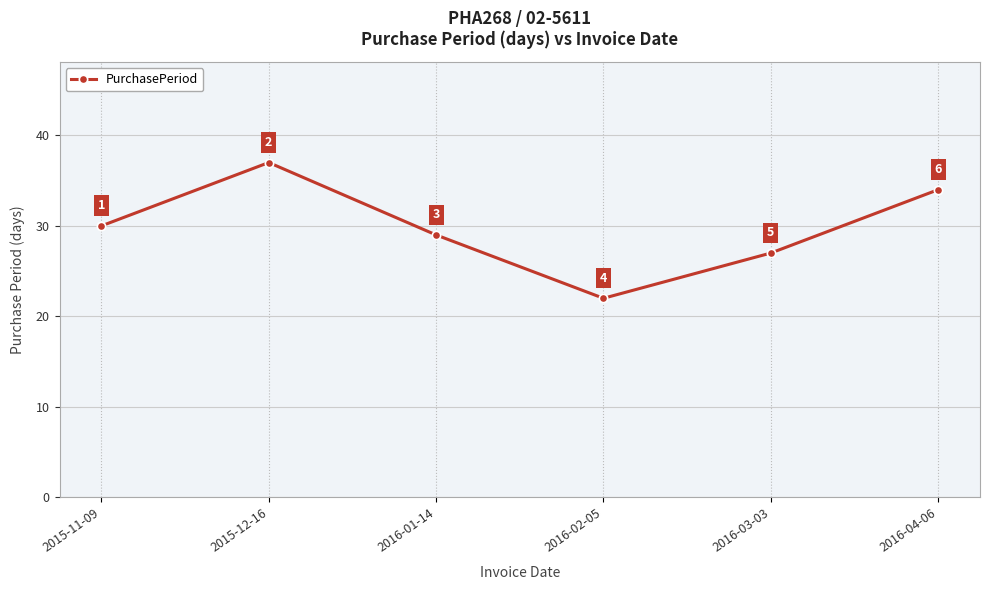

Which label corresponds to the smallest value in the chart?

2016-02-05